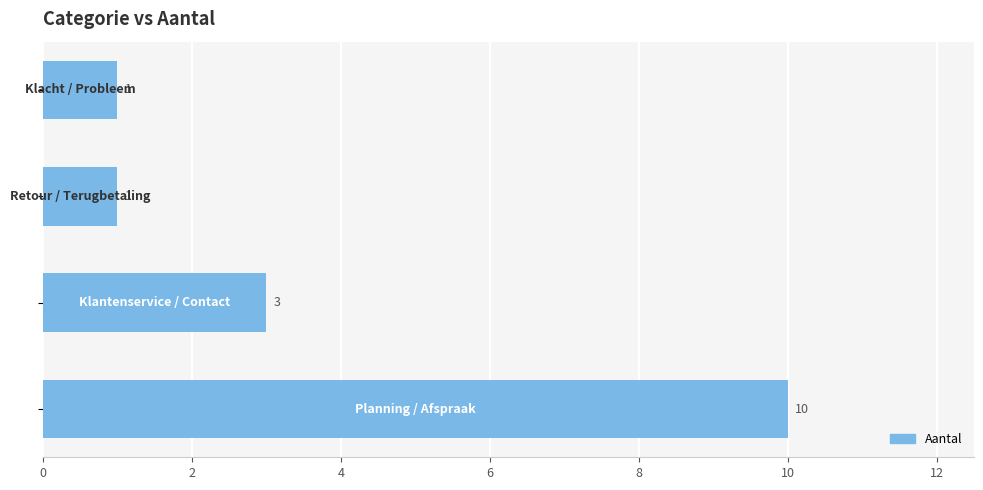

What is the difference between the second highest and second lowest values?

2